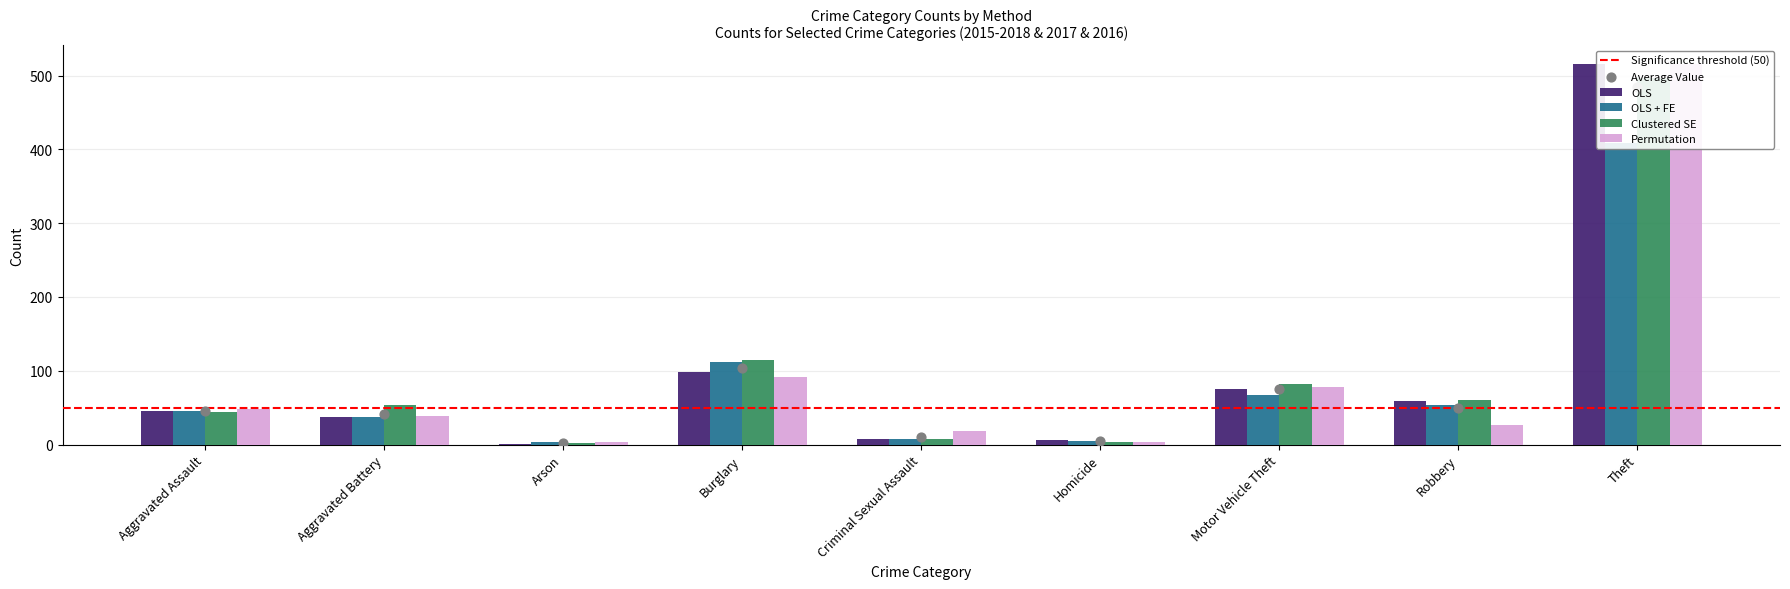

Which series has the largest total across all categories?

Clustered SE